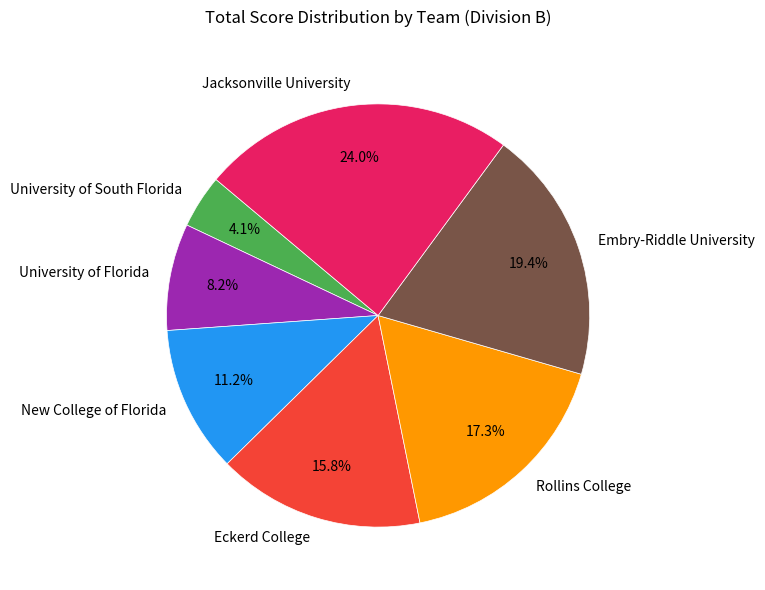

True or false: University of South Florida accounts for 4% of the total.

True